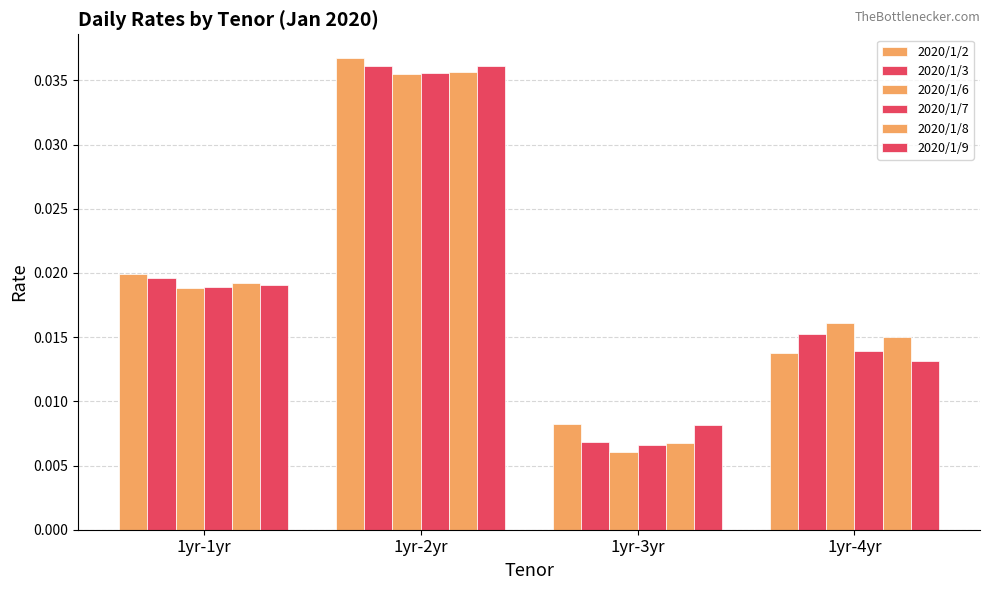

How many categories are shown in the chart?

4